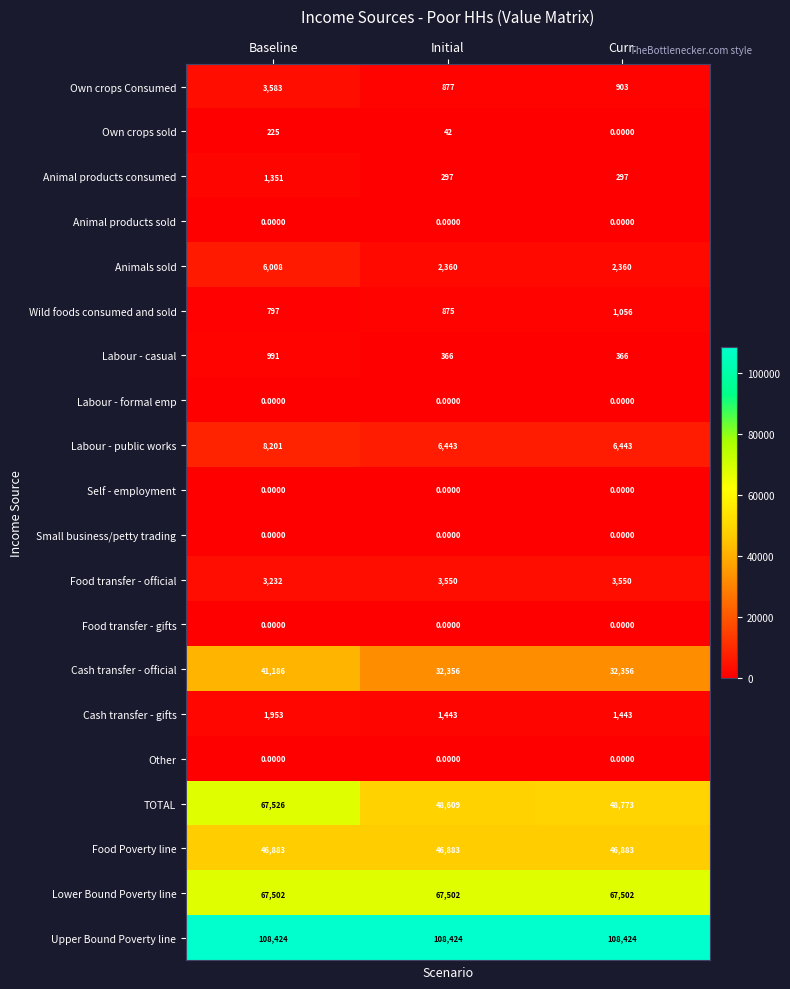

Rank the categories by Wild foods consumed and sold value from lowest to highest.

Baseline, Initial, Curr.